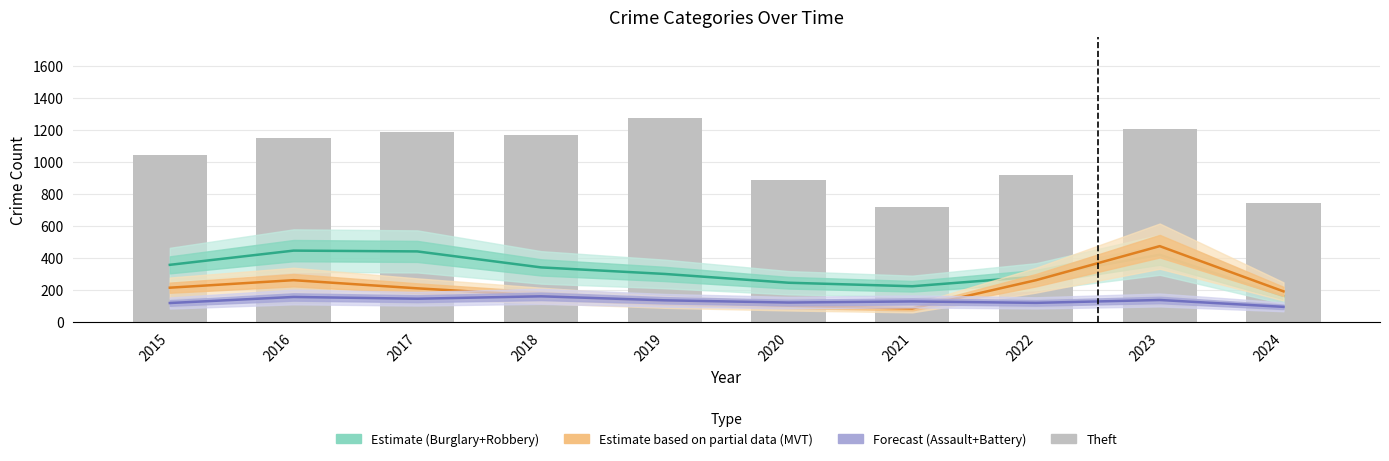

At which label does Estimate (Burglary+Robbery) reach its peak?

2016